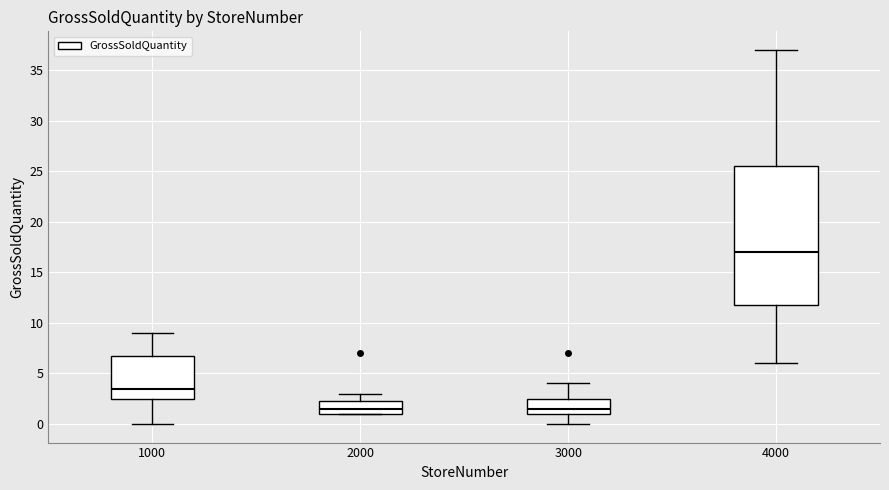

Reading left to right, read every box against the y-axis: the position of its median line, the range the box covers, and the ends of its whiskers. The values are not printed on the chart, so give them approximately, as read against the axis.

1000: median 3.5, box 2.5 to 7.0, whiskers 0.0 to 9.0
2000: median 1.5, box 1.0 to 2.5, whiskers 1.0 to 3.0
3000: median 1.5, box 1.0 to 2.5, whiskers 0.0 to 4.0
4000: median 17.0, box 12.0 to 25.5, whiskers 6.0 to 37.0